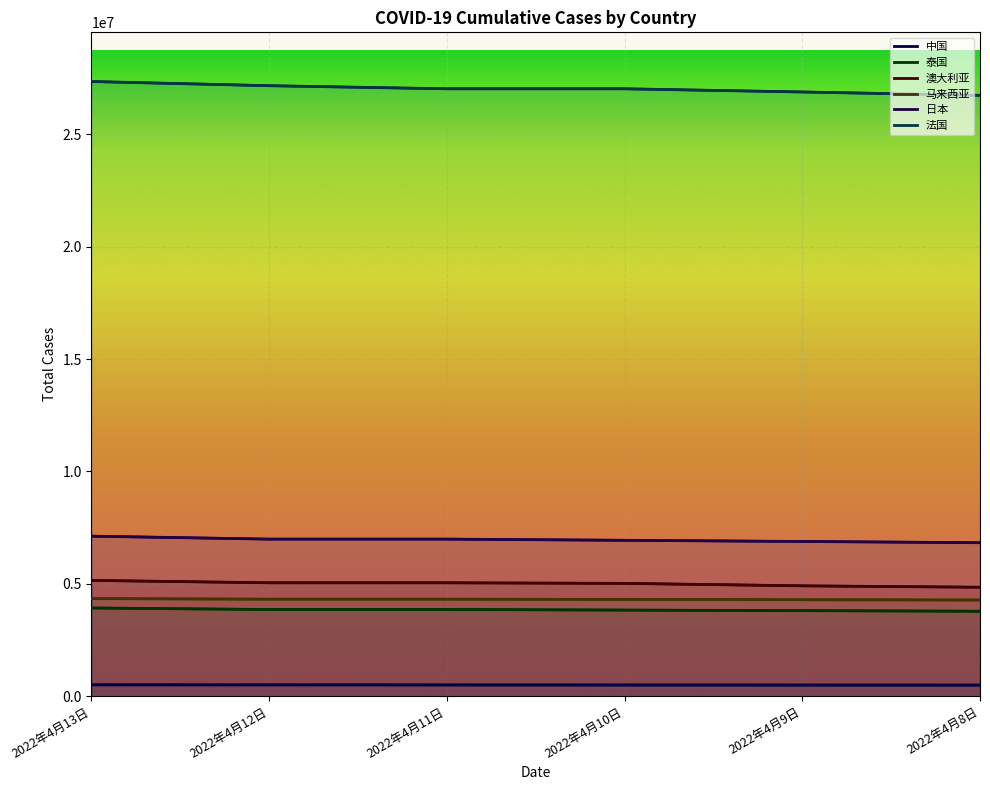

What is the difference between the maximum and minimum values in the 法国 series?

614742